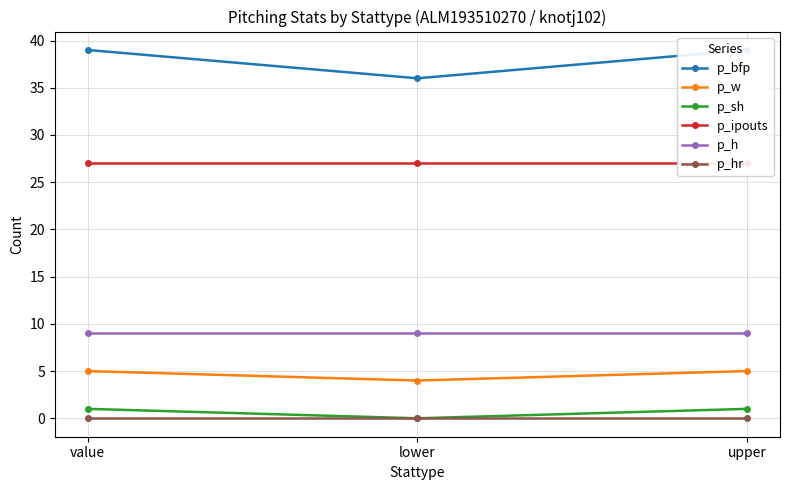

Reading left to right, transcribe all the data shown in this chart.

p_bfp: value=39	lower=36	upper=39
p_w: value=5	lower=4	upper=5
p_sh: value=1	lower=0	upper=1
p_ipouts: value=27	lower=27	upper=27
p_h: value=9	lower=9	upper=9
p_hr: value=0	lower=0	upper=0